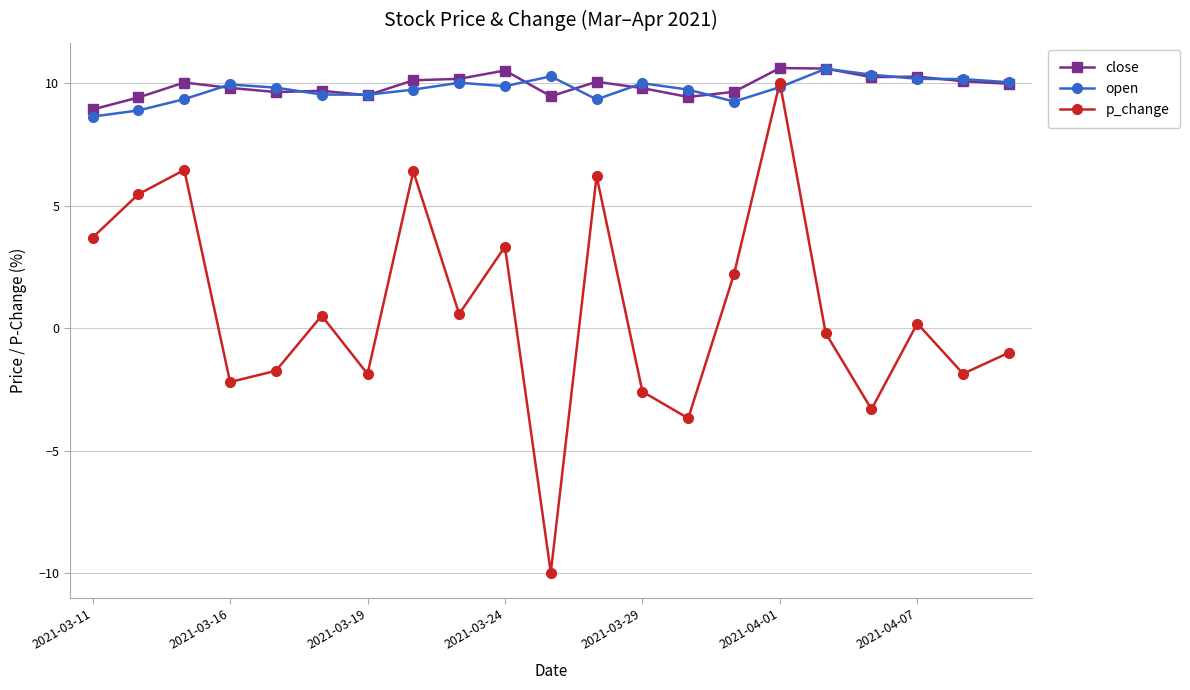

What is the highest value of the close series?

10.6